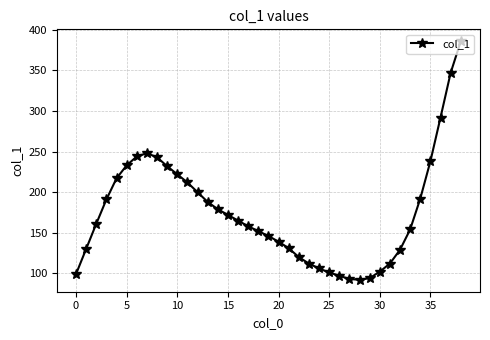

What is the average value?

175